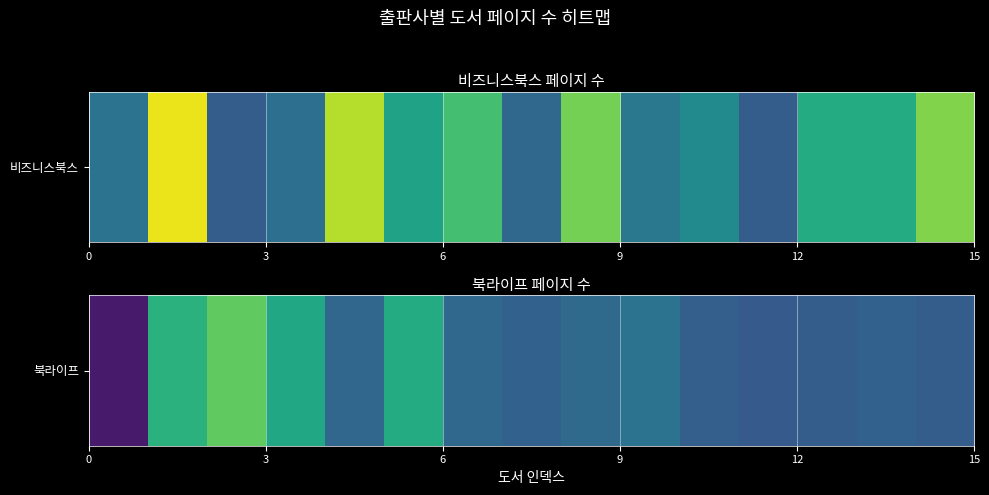

True or false: the data shows 388 at 14.

False